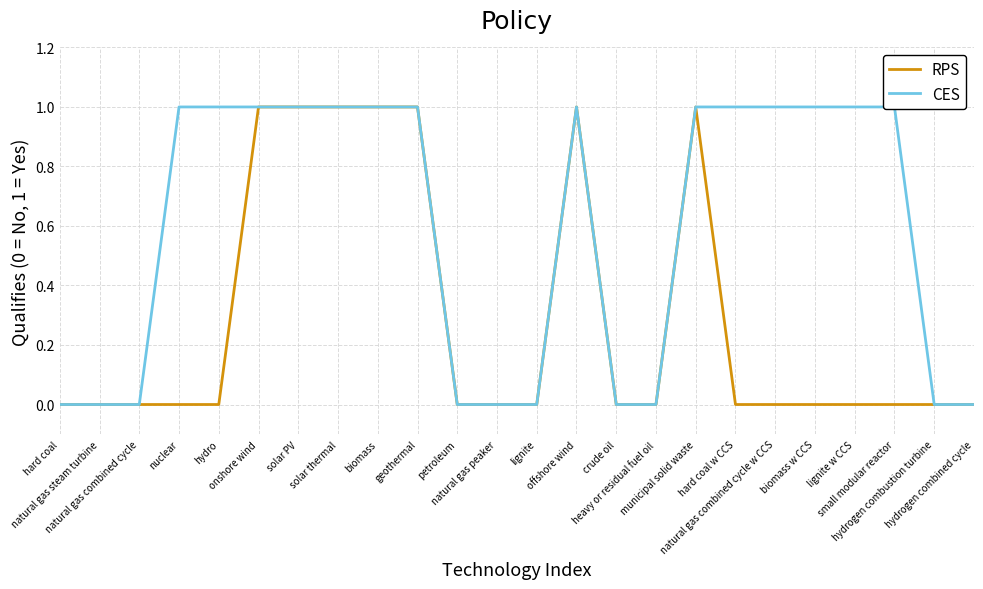

How many values in the CES series are below 1?

10